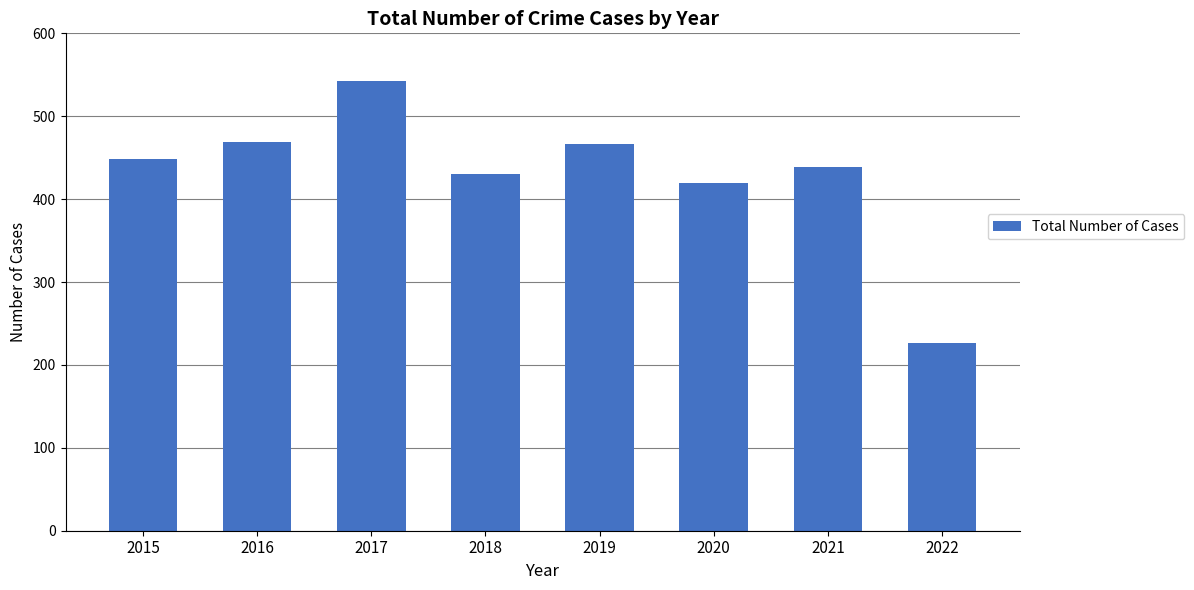

What is the difference between the maximum and minimum values?

316